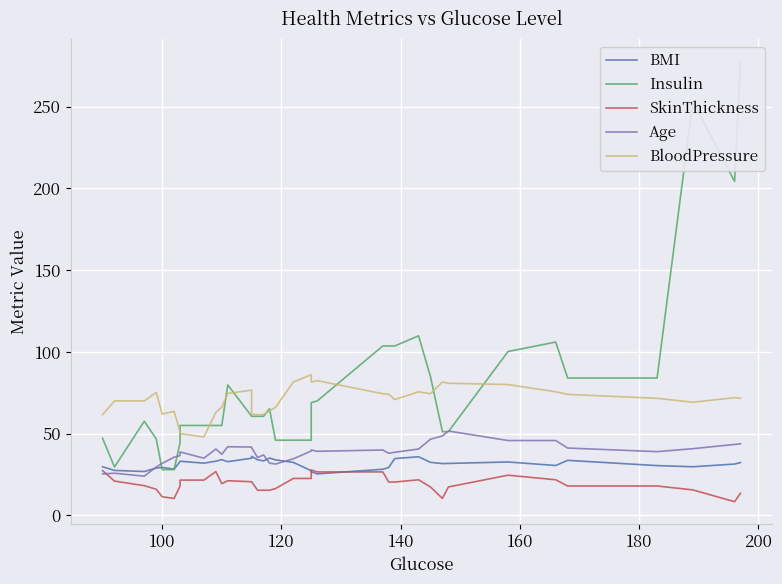

What is the greatest value displayed?

277.8